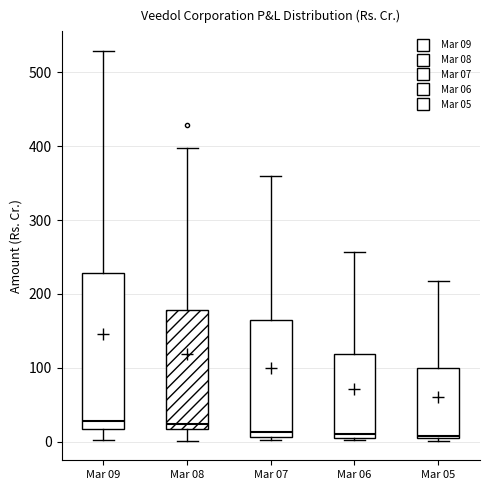

Which box is the tallest, from its lower edge to its upper edge?

Mar 09